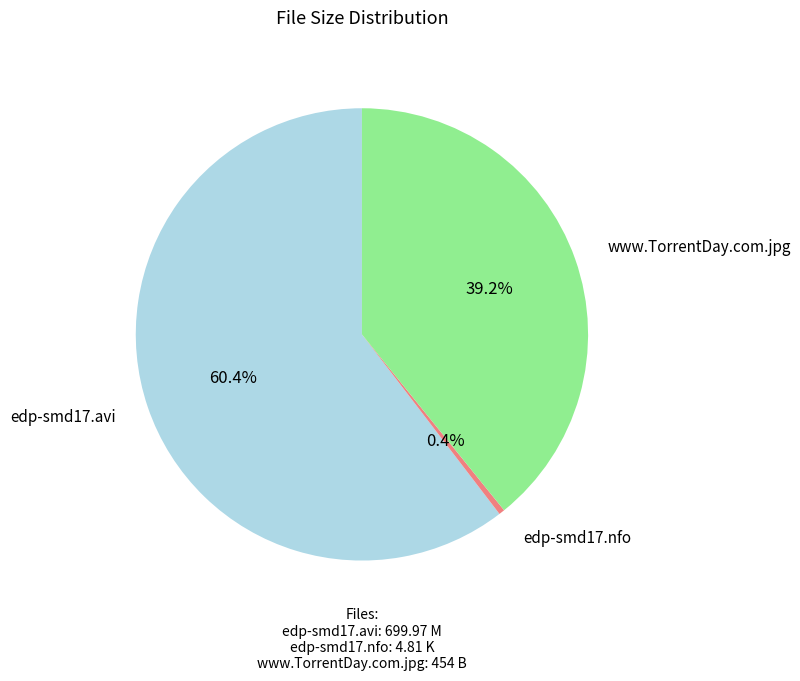

Is there a majority slice in this chart?

Yes